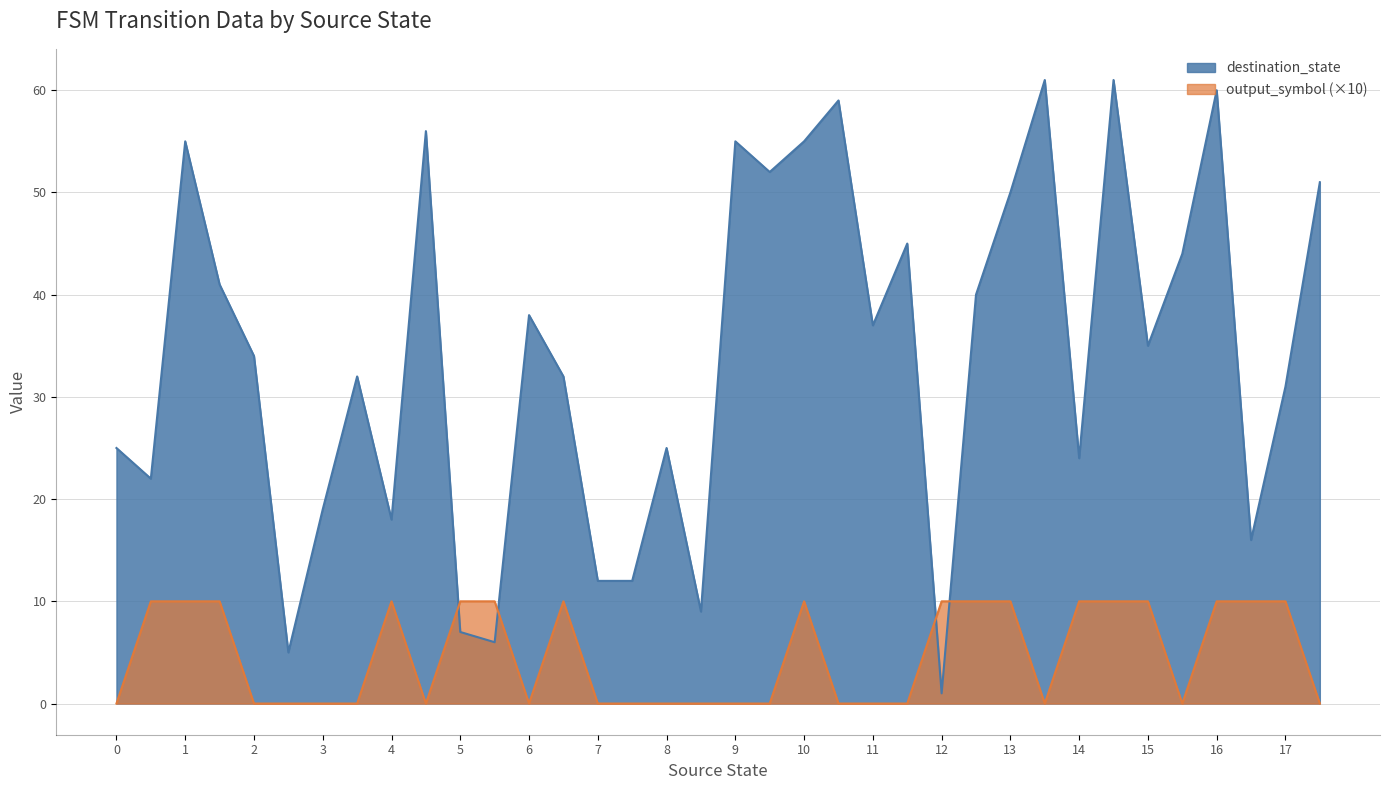

Which series has the largest total across all categories?

destination_state